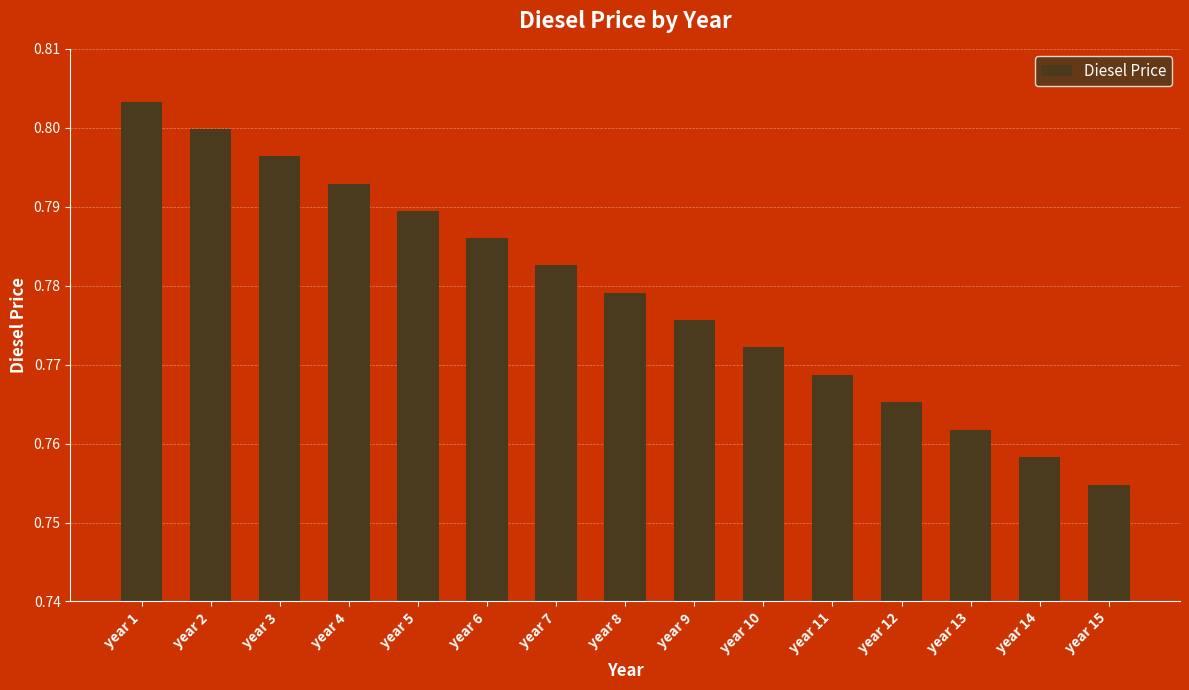

The value at year 2 is 1.4. True or false?

False